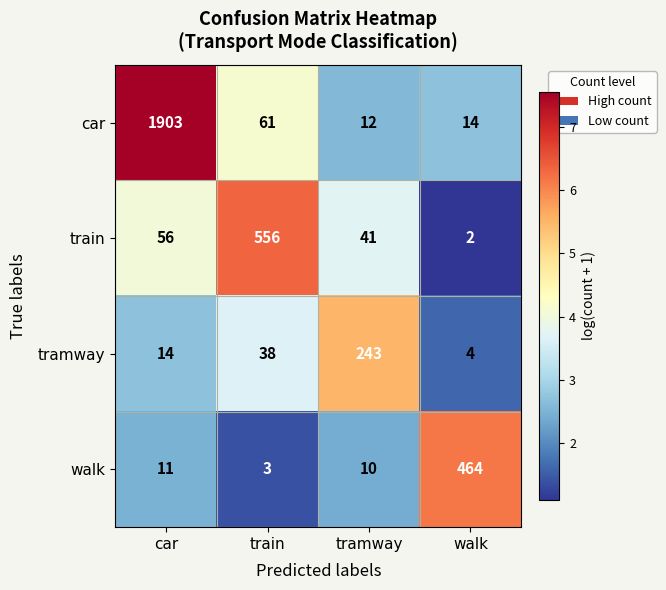

The value of train at tramway is 72. True or false?

False